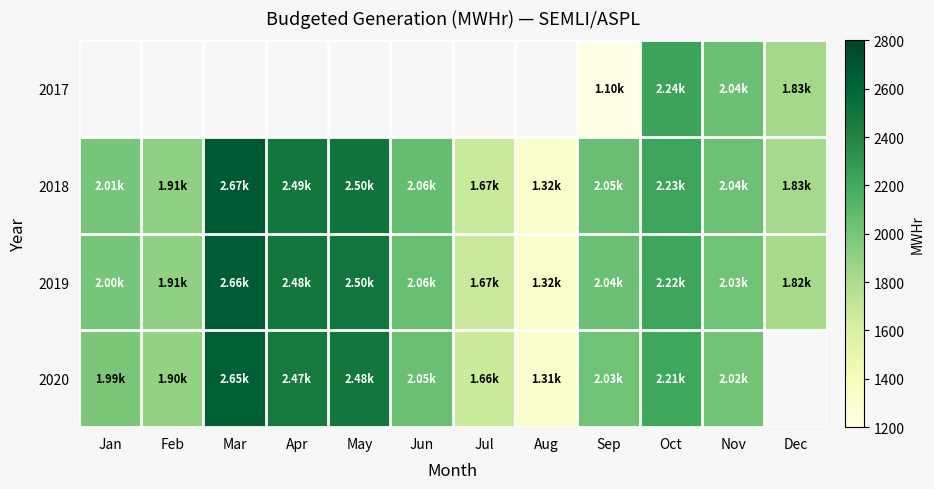

What is the difference between the 2017 values at Sep and Oct?

1139.6